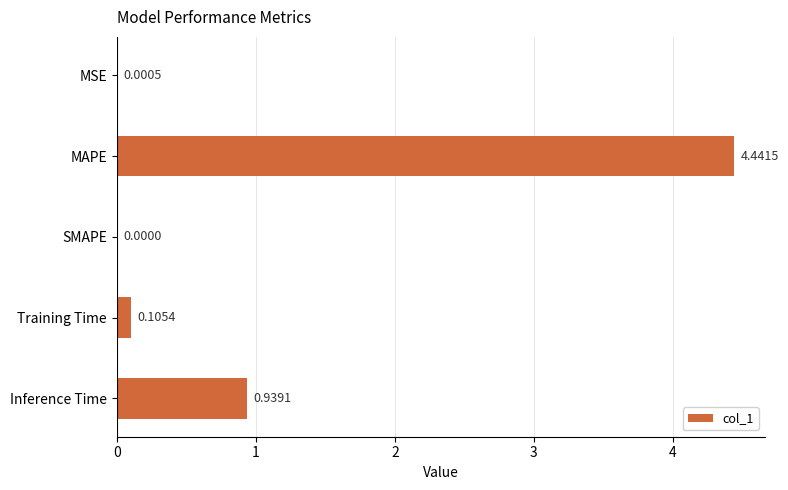

What is the change in value from Training Time to Inference Time?

+0.8